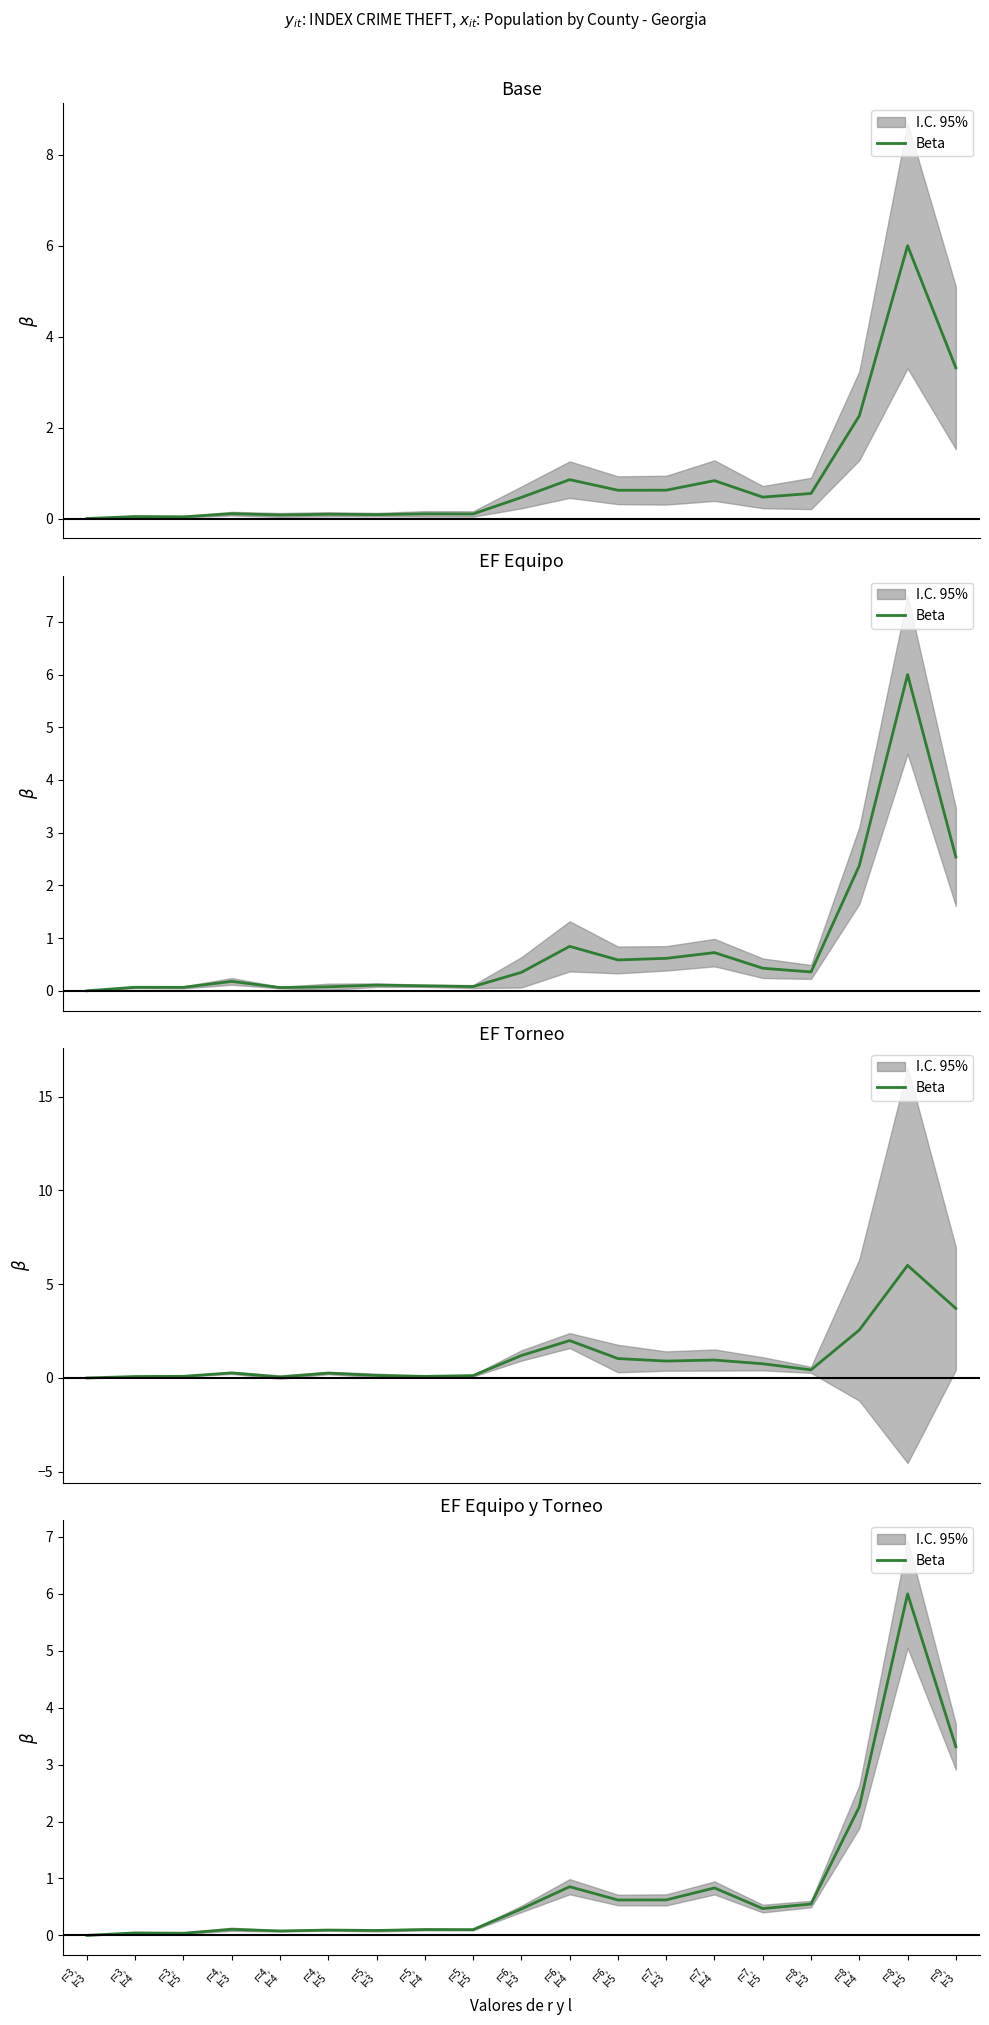

What is the change in value from r=3,
l=5 to r=9,
l=3?

+3.3